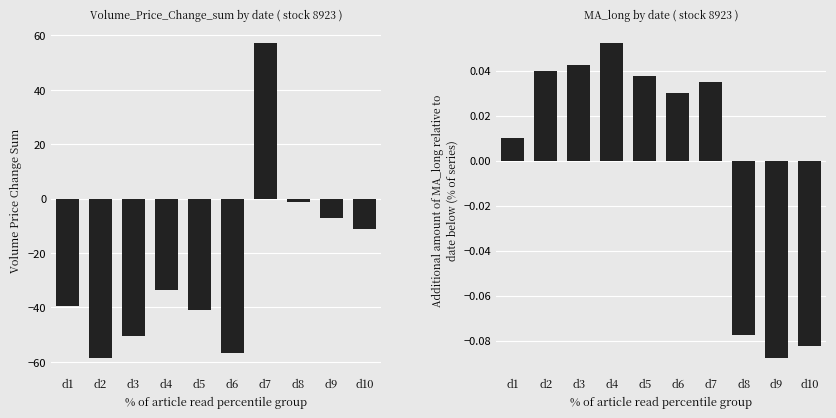

How many series are shown in this chart?

2